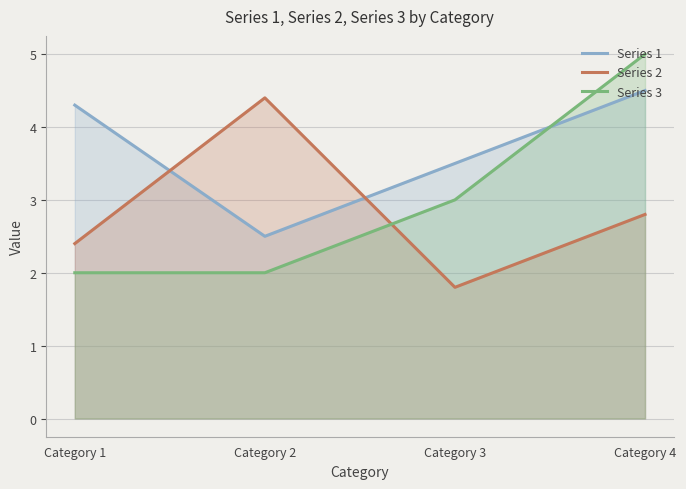

Which series has the widest spread of values?

Series 3